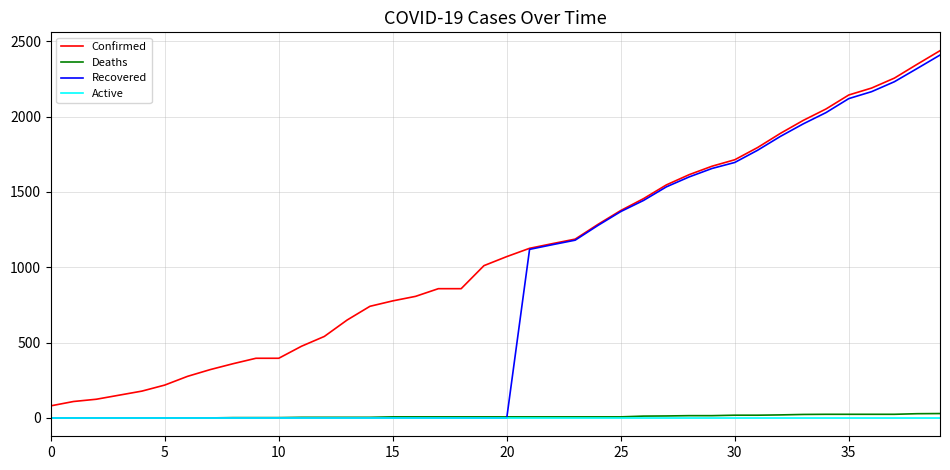

What is the minimum value for Confirmed?

80